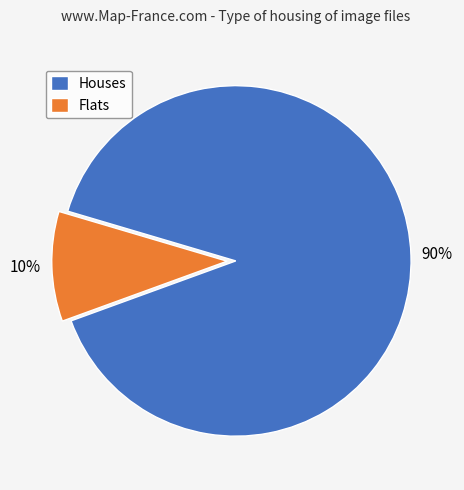

Is there a majority slice in this chart?

Yes